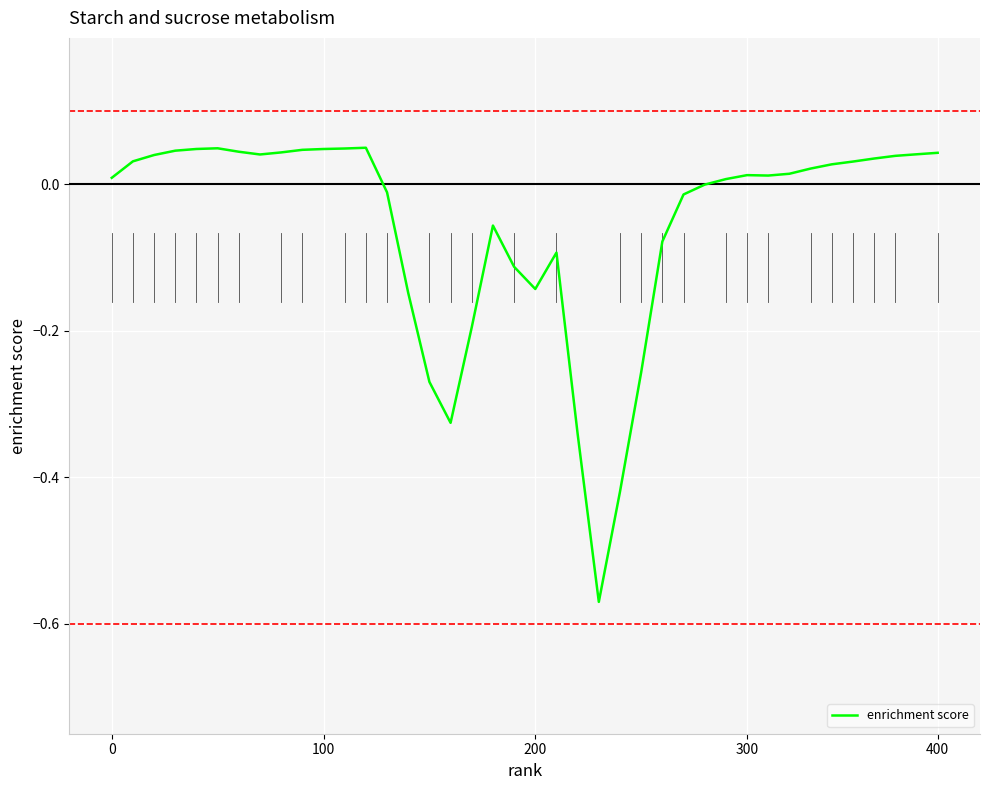

What is the difference between the maximum and minimum values?

0.6